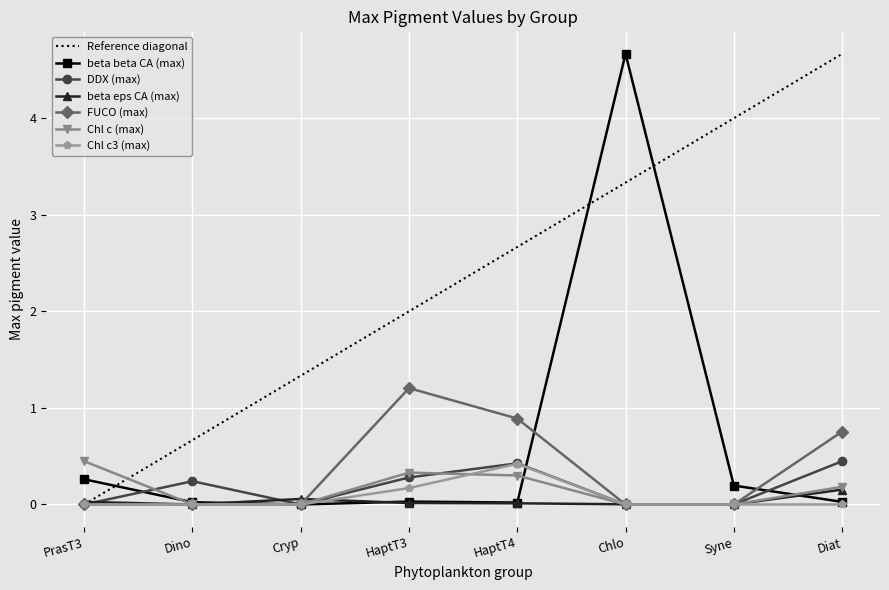

True or false: Chl c (max) and FUCO (max) cross at least once.

False